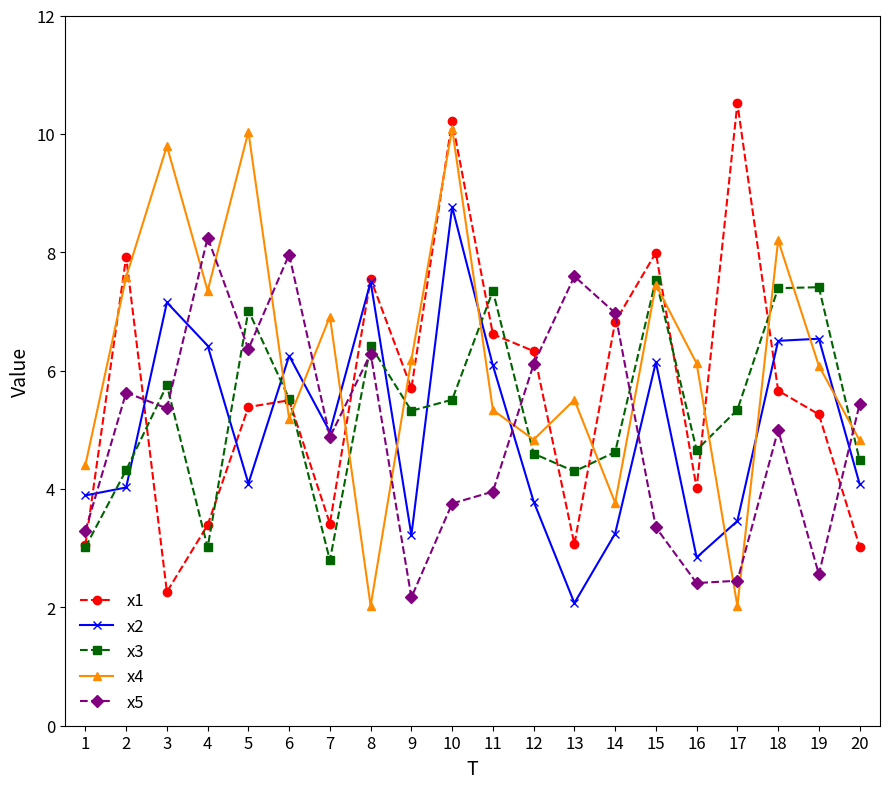

True or false: x5 has more than 2 points higher than both neighbors.

True